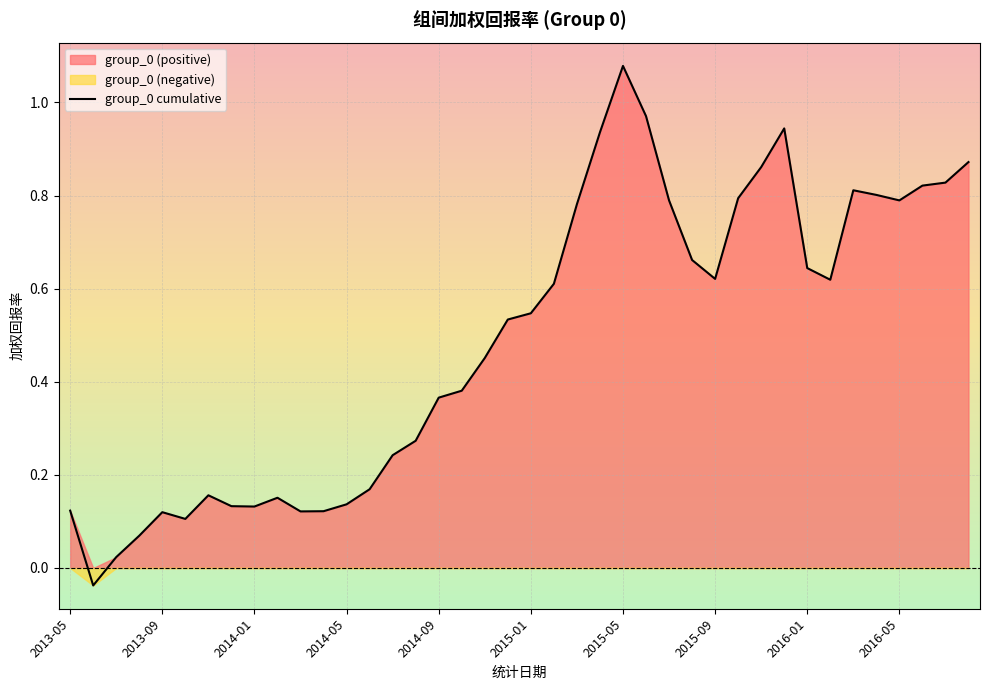

At which label does group_0 cumulative first exceed 0?

2013-05